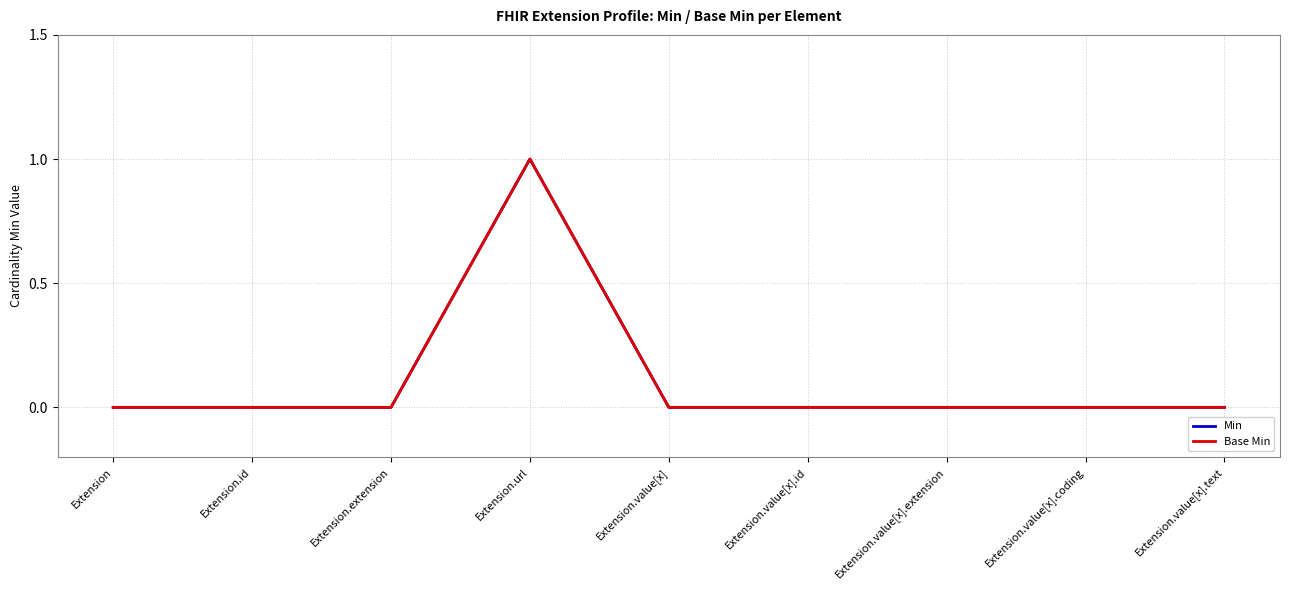

Does the chart have visible grid lines?

Yes